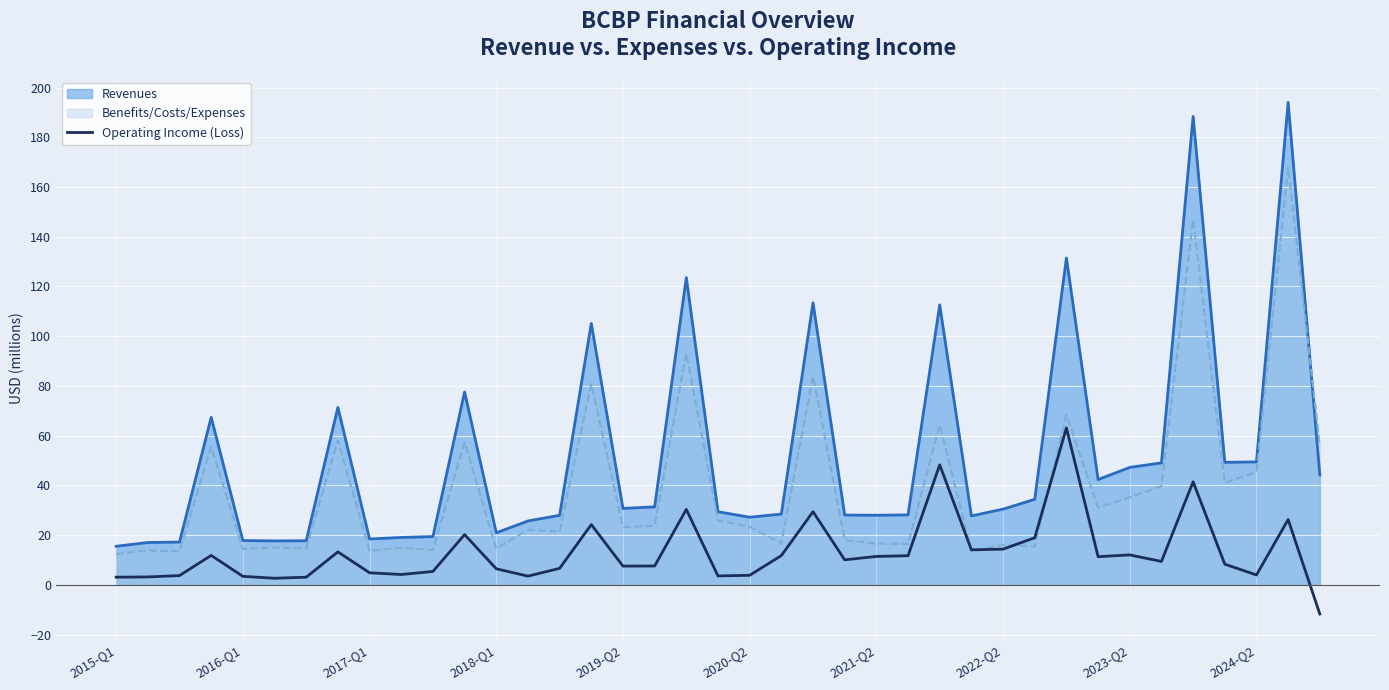

Which series has the widest spread of values?

Revenues